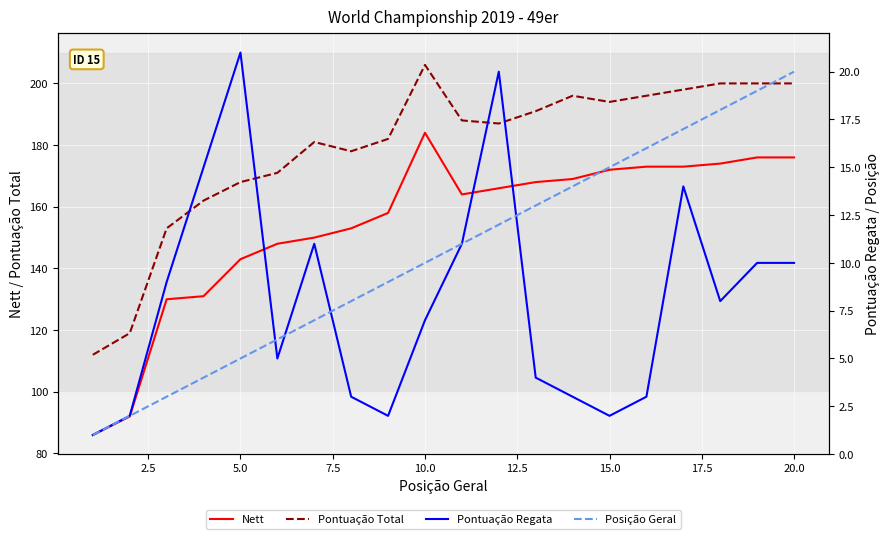

True or false: Nett has a value of 297 at 10.0.

False